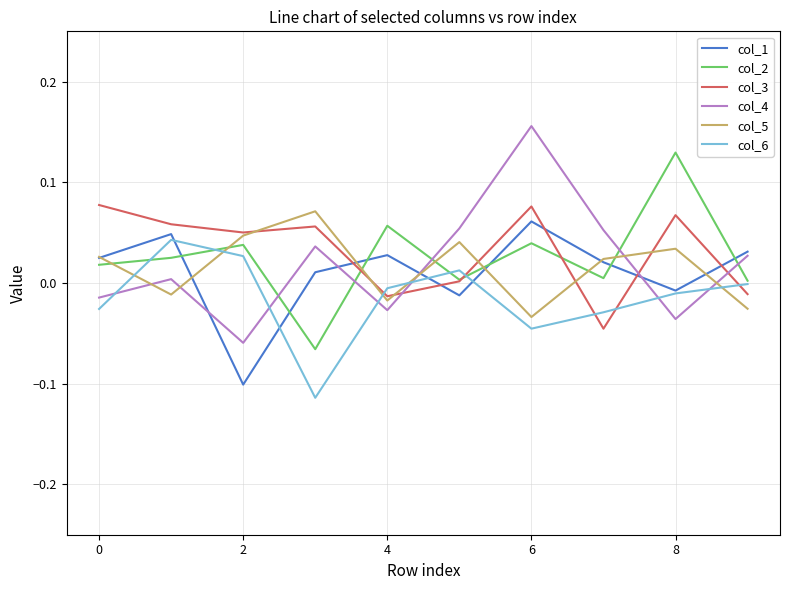

Which series ends up on top after the final intersection of col_3 and col_1?

col_1